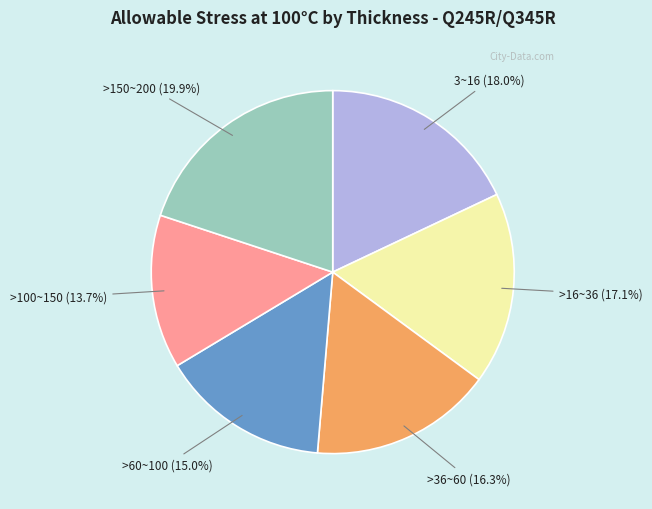

Count the number of slices in the pie.

6